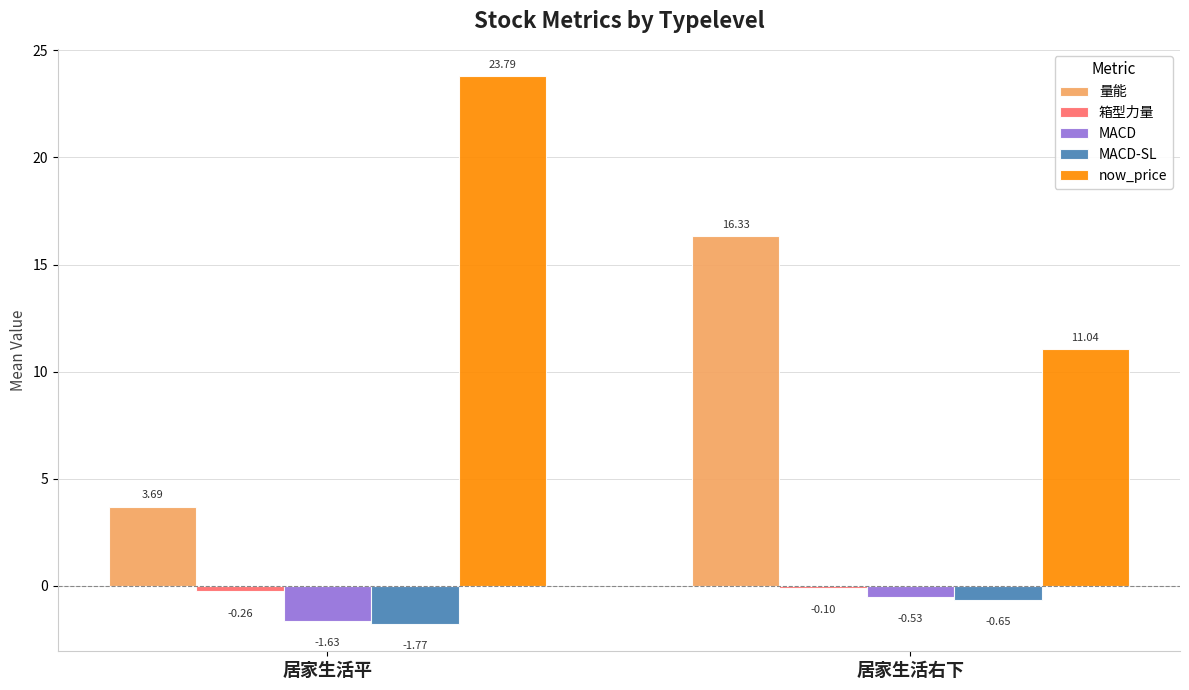

True or false: 量能 has a value of 1.3 at 居家生活平.

False